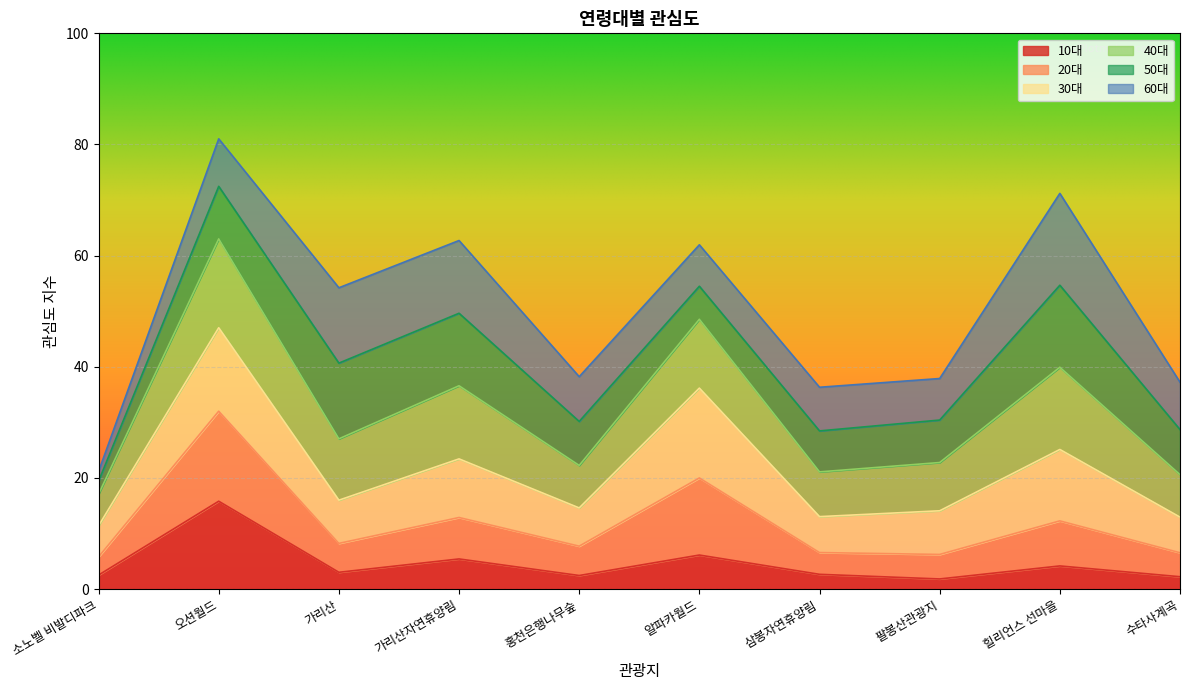

At which category does the chart reach its peak across all series?

오션월드